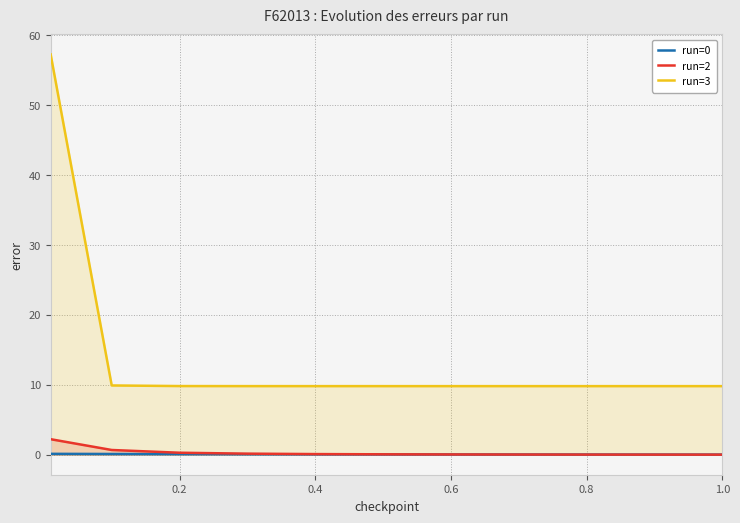

Which series has the largest range (max minus min)?

run=3